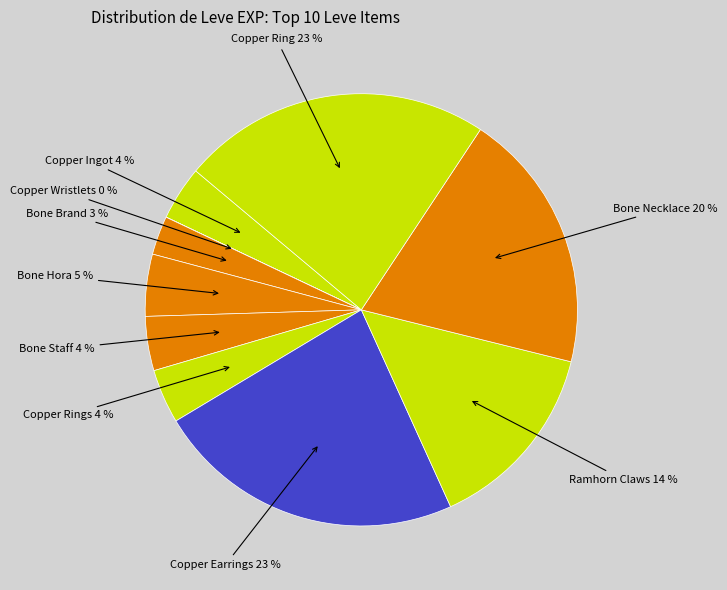

Is it true that Bone Brand is 3% of the pie?

True